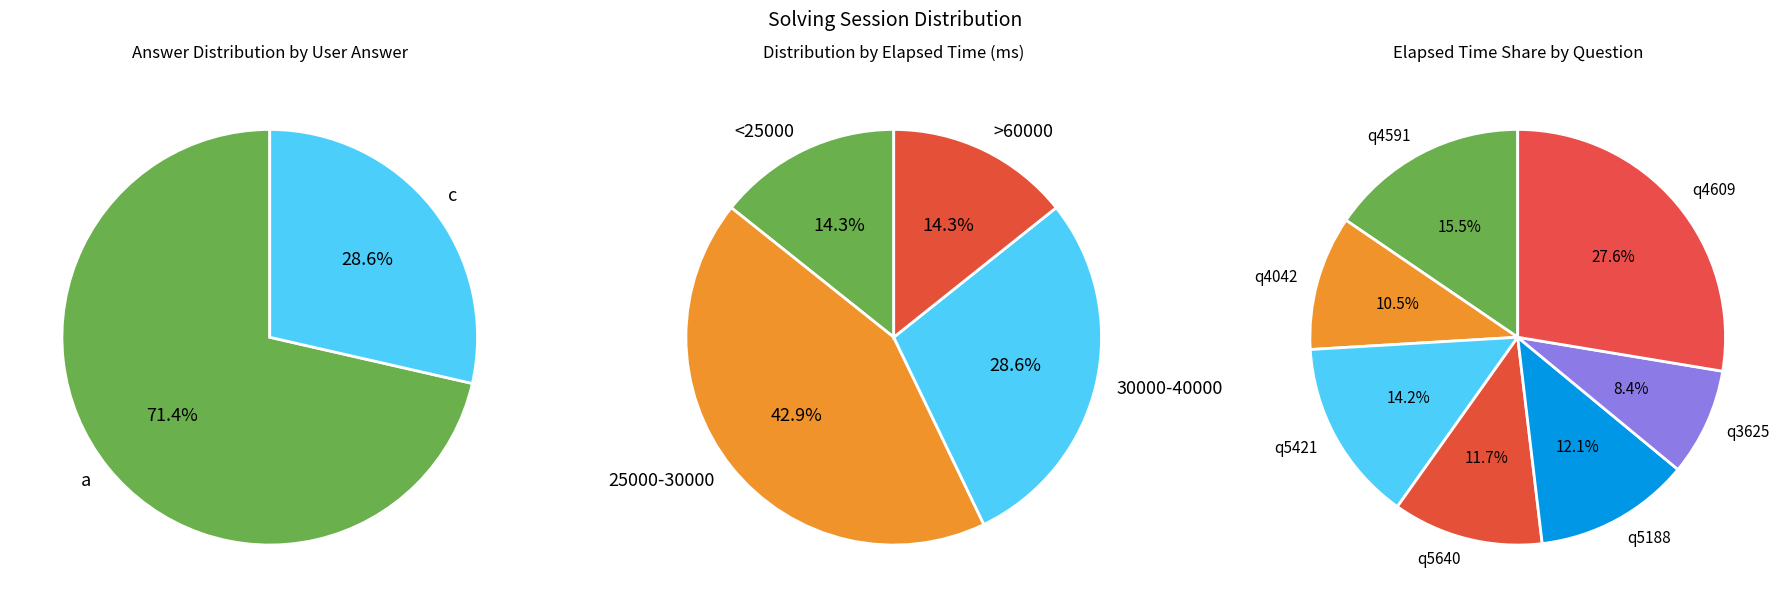

To the nearest percent, what percentage of the pie is q3625?

8%